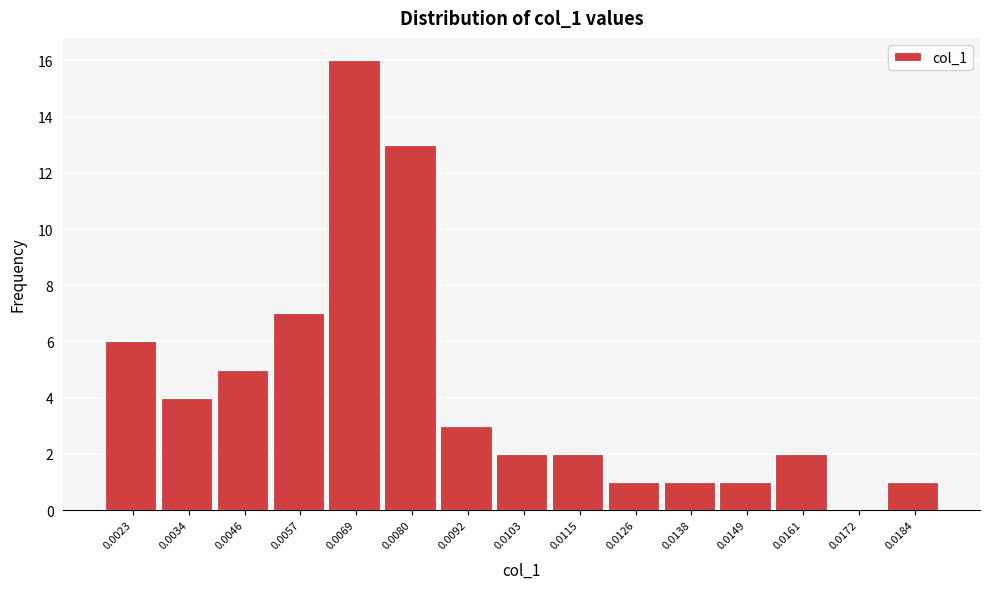

Reading right to left, list all the values displayed in this chart.

0.0184=1	0.0172=0	0.0161=2	0.0149=1	0.0138=1	0.0126=1	0.0115=2	0.0103=2	0.0092=3	0.0080=13	0.0069=16	0.0057=7	0.0046=5	0.0034=4	0.0023=6